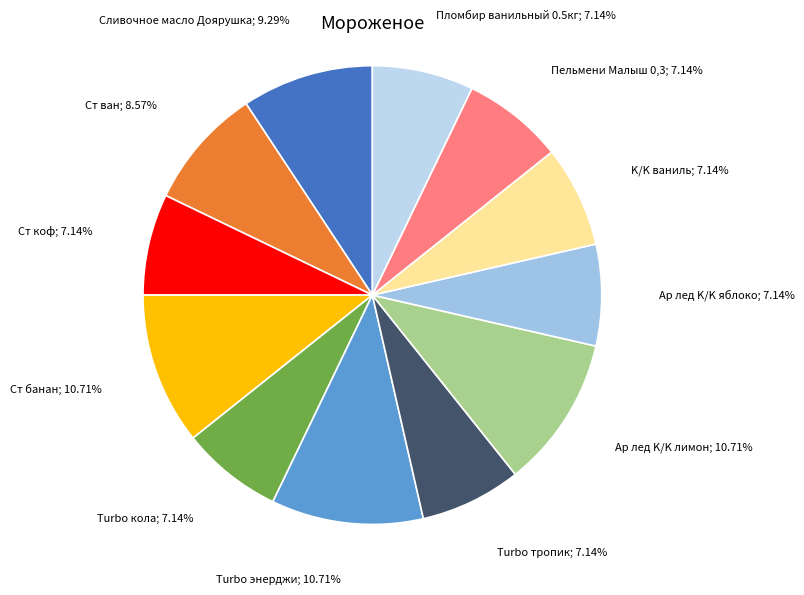

How many slices are in this pie chart?

12